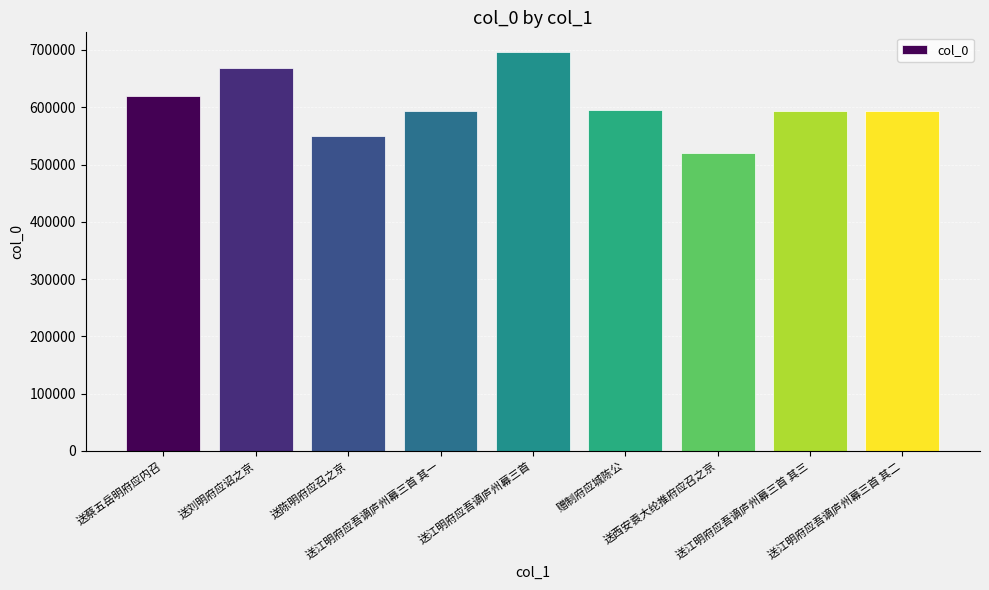

Which label corresponds to the smallest value in the chart?

送西安袁大纶推府应召之京